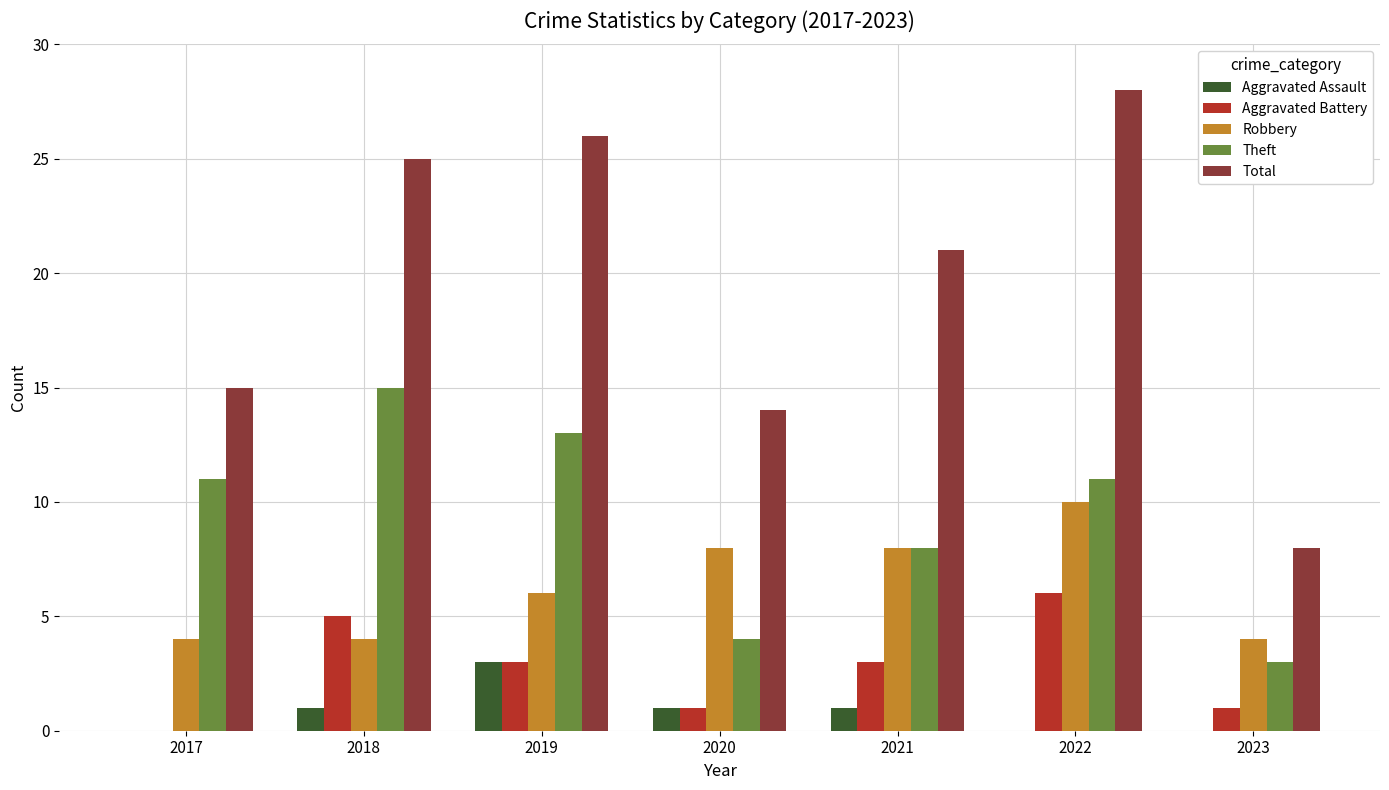

Reading right to left, list all the values displayed in this chart.

Aggravated Assault: 2023=0	2022=0	2021=1	2020=1	2019=3	2018=1	2017=0
Aggravated Battery: 2023=1	2022=6	2021=3	2020=1	2019=3	2018=5	2017=0
Robbery: 2023=4	2022=10	2021=8	2020=8	2019=6	2018=4	2017=4
Theft: 2023=3	2022=11	2021=8	2020=4	2019=13	2018=15	2017=11
Total: 2023=8	2022=28	2021=21	2020=14	2019=26	2018=25	2017=15